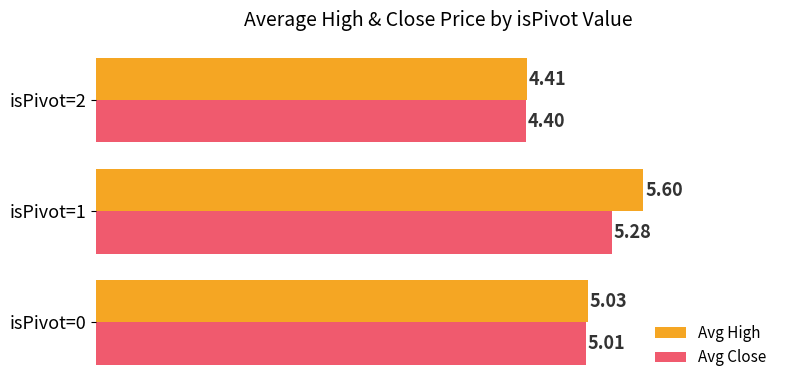

Which series changed the most between isPivot=0 and isPivot=1?

Avg High